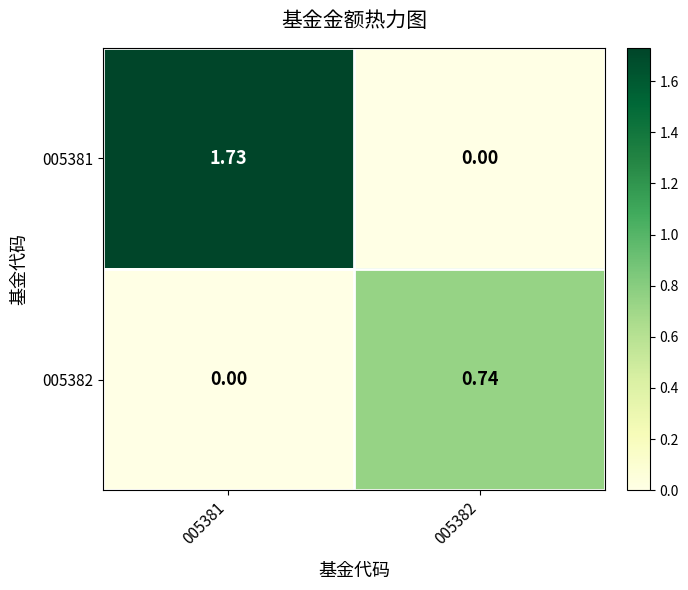

Reading left to right, list all the values displayed in this chart.

005381: 005381=1.7	005382=0.0
005382: 005381=0.0	005382=0.7